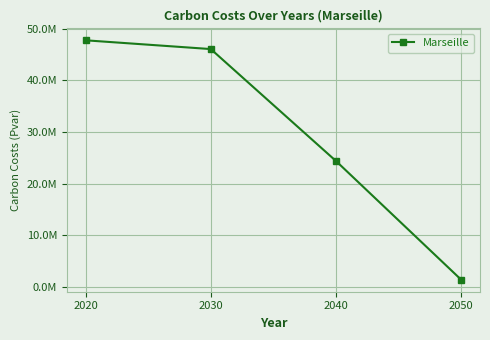

What is the value of the 4th point from the left?

1370120.9